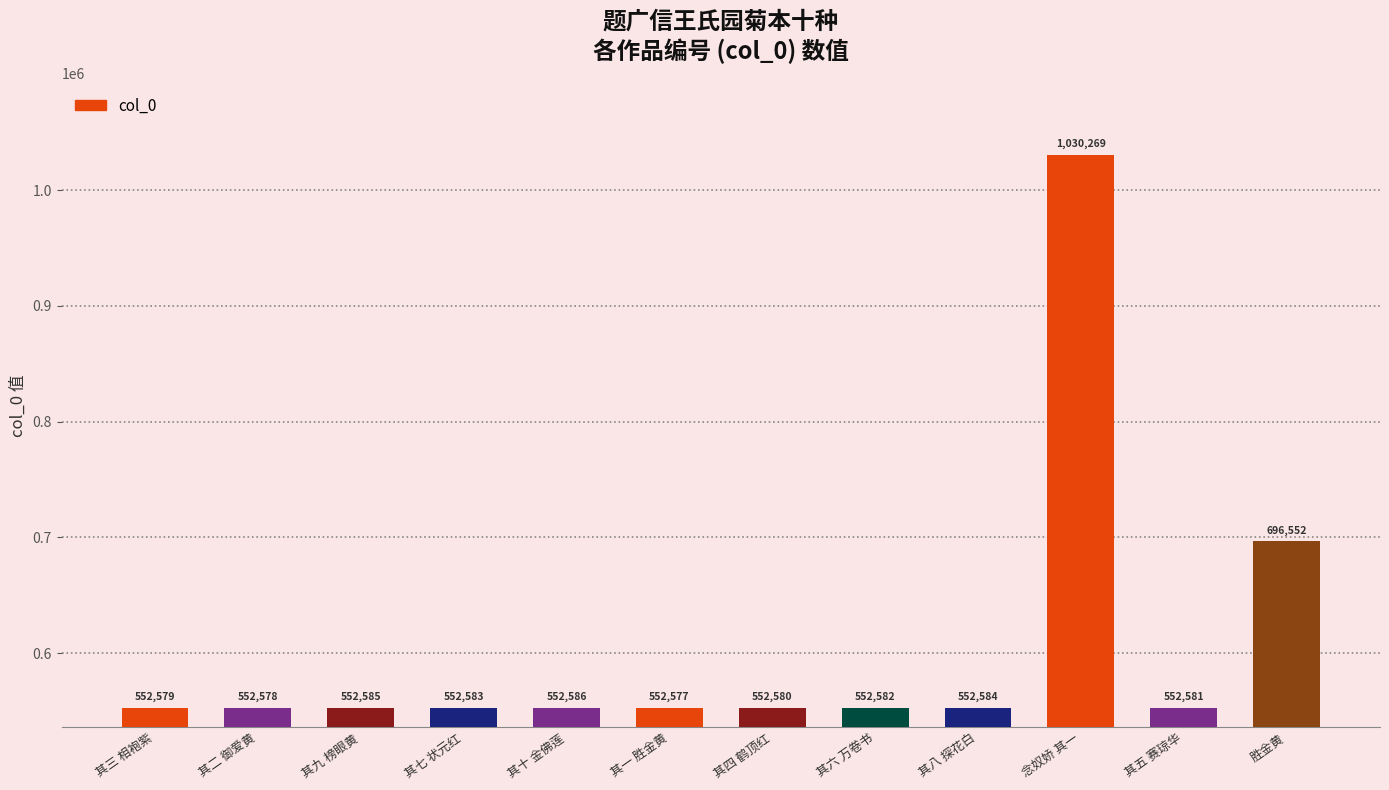

What is the difference between the values at 其七 状元红 and 其五 赛琼华?

2